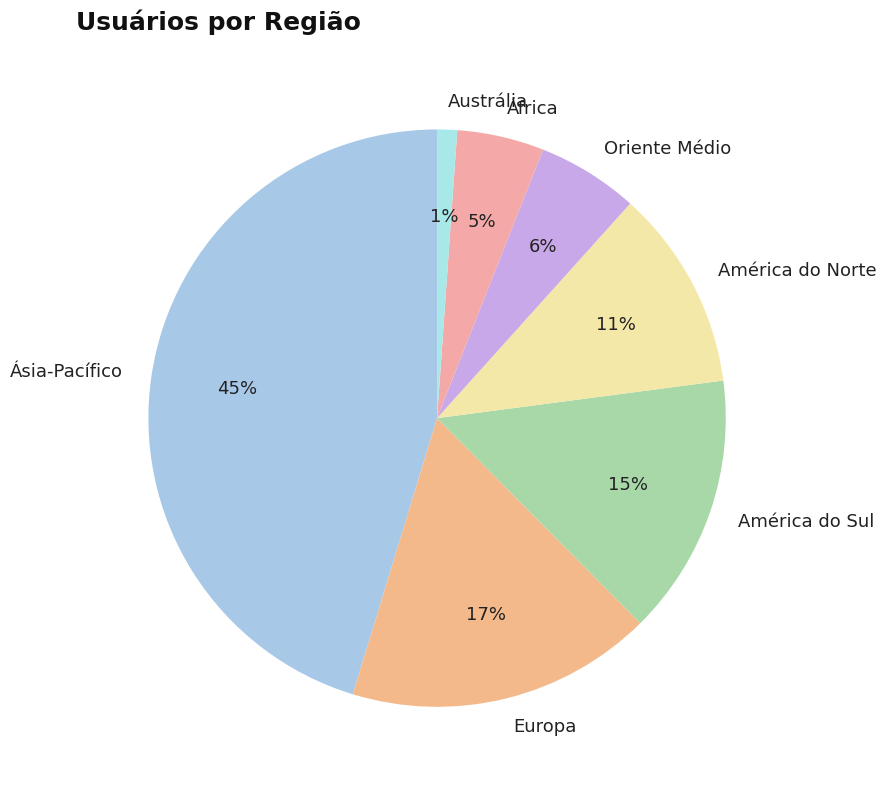

Count the number of slices in the pie.

7